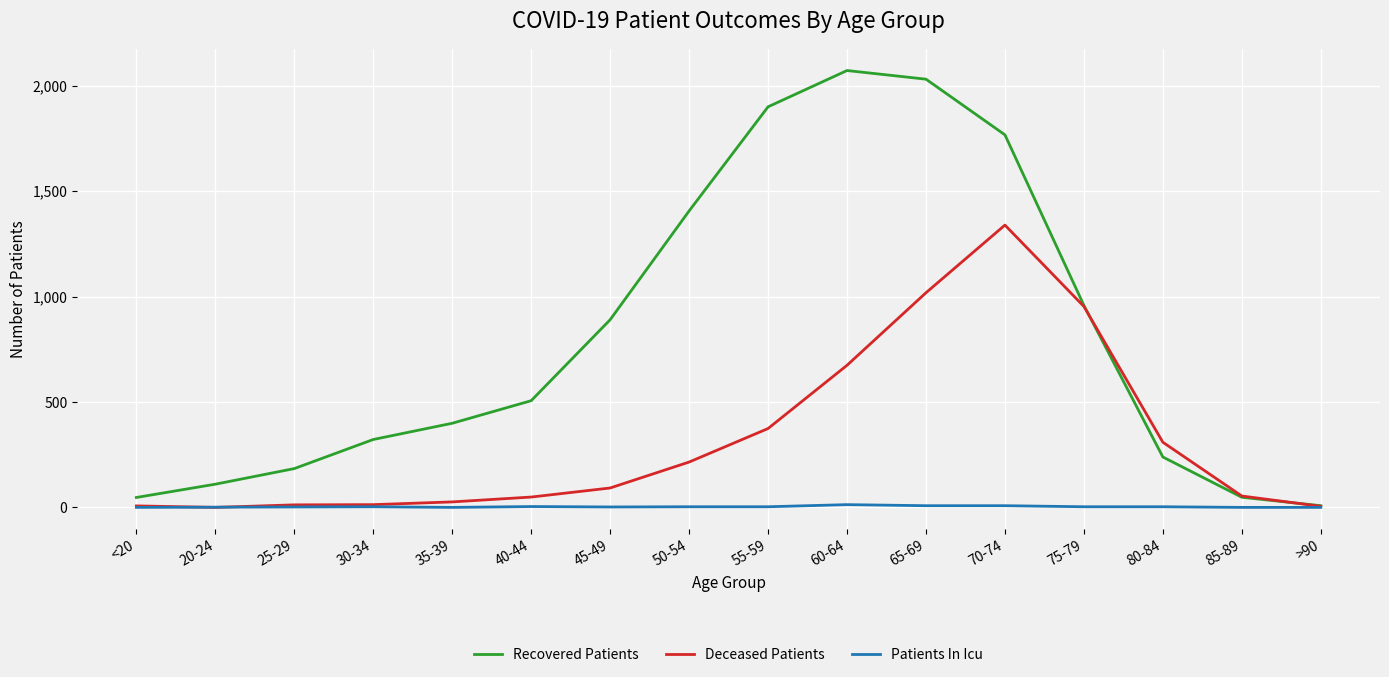

What is the spread (max minus min) of values at 35-39?

399